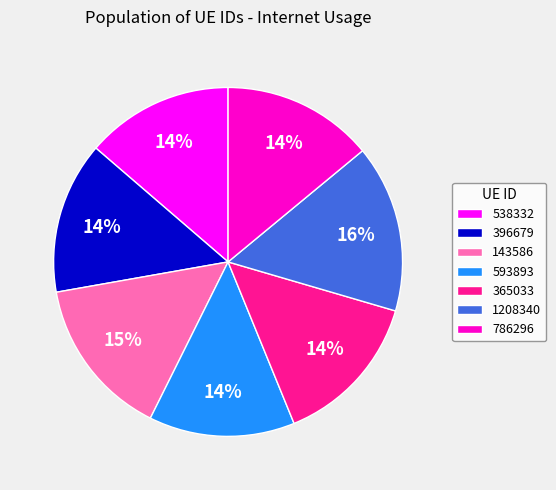

To the nearest percent, what is the average slice percentage?

14%